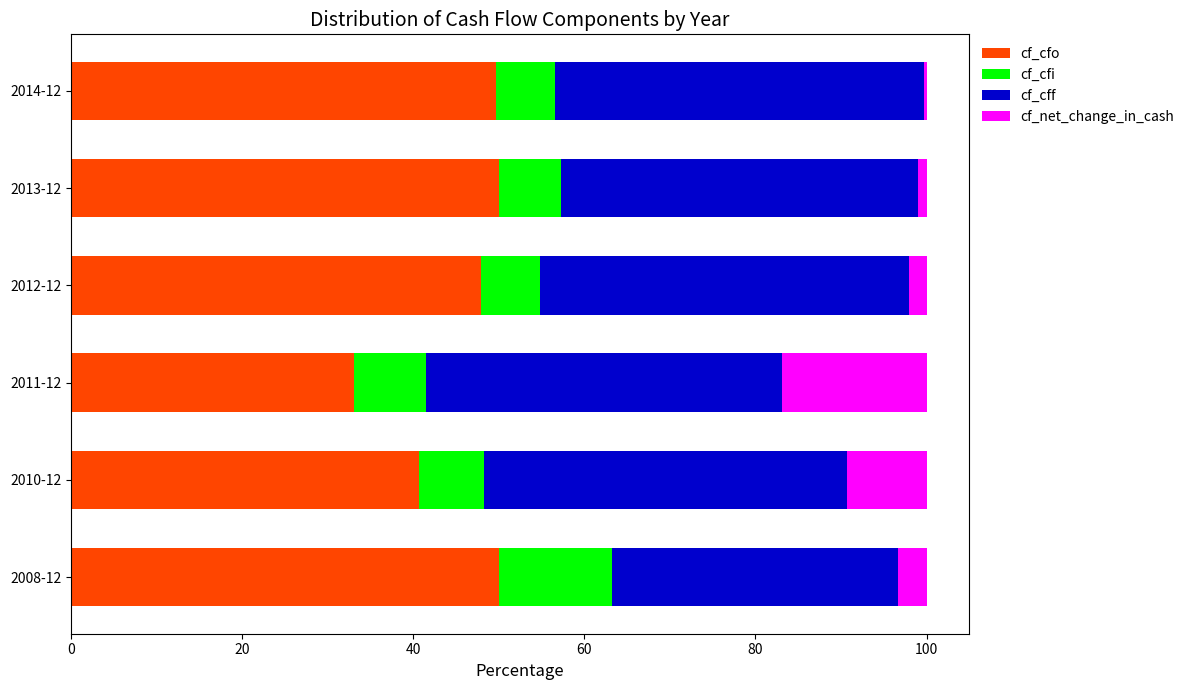

What is the maximum value for cf_cfo?

50.0